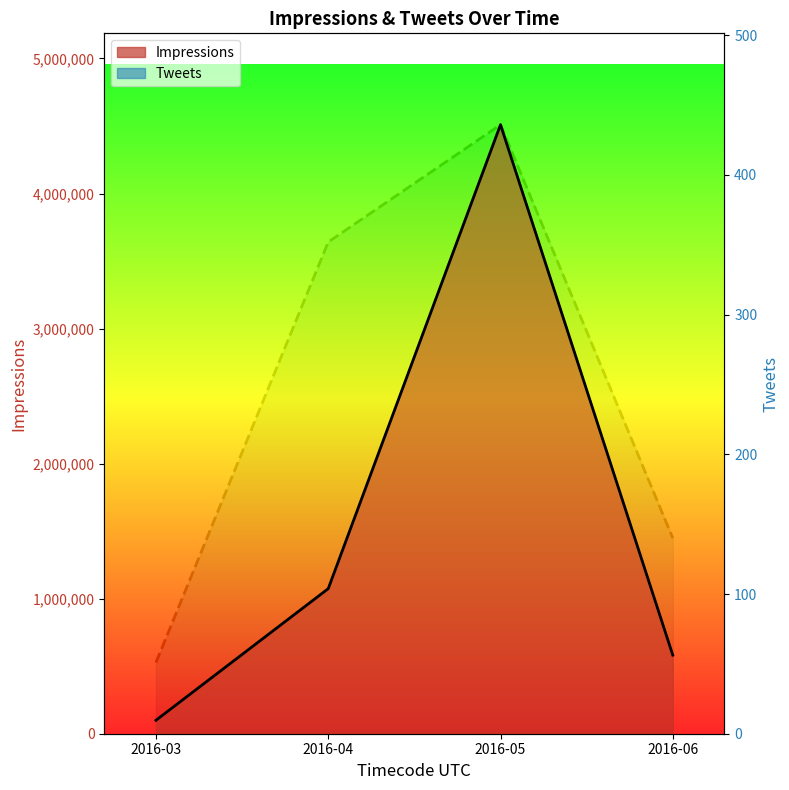

Which series has the widest spread of values?

Impressions